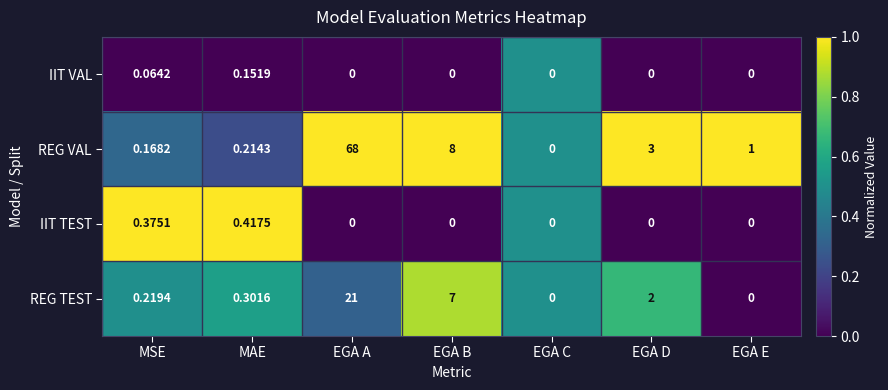

Which category has the highest value in the REG VAL series?

EGA A